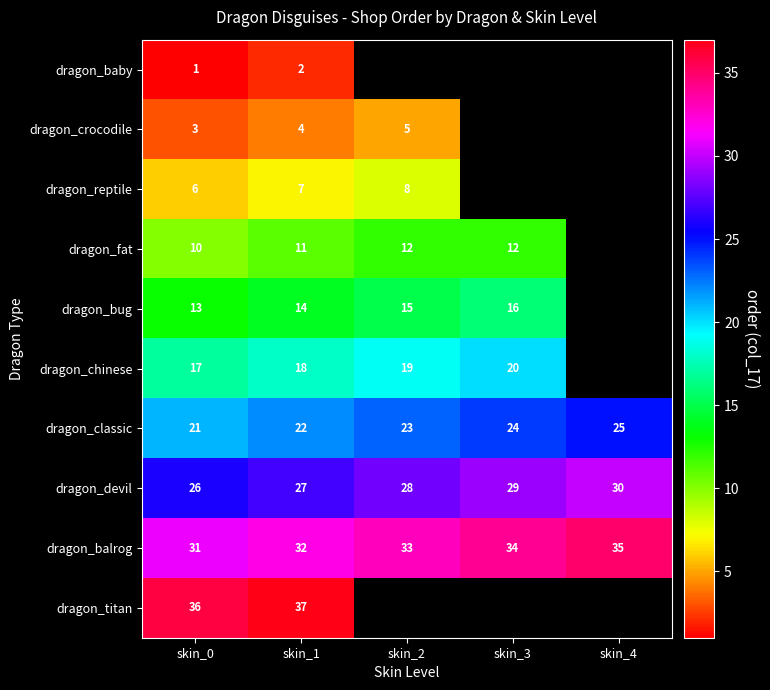

What is the highest value of the dragon_devil series?

30